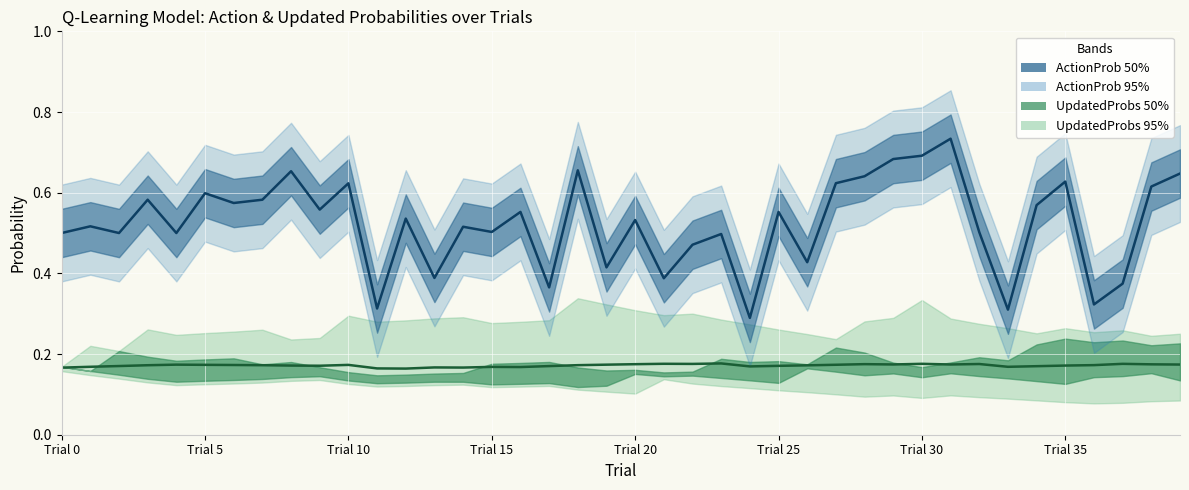

Reading left to right, transcribe all the data shown in this chart.

UpdatedProbs mean: 0.2	0.2	0.2	0.2	0.2	0.2	0.2	0.2	0.2	0.2	0.2	0.2	0.2	0.2	0.2	0.2	0.2	0.2	0.2	0.2	0.2	0.2	0.2	0.2	0.2	0.2	0.2	0.2	0.2	0.2	0.2	0.2	0.2	0.2	0.2	0.2	0.2	0.2	0.2	0.2
ActionProb: 0.5	0.5	0.5	0.6	0.5	0.6	0.6	0.6	0.7	0.6	0.6	0.3	0.5	0.4	0.5	0.5	0.6	0.4	0.7	0.4	0.5	0.4	0.5	0.5	0.3	0.6	0.4	0.6	0.6	0.7	0.7	0.7	0.5	0.3	0.6	0.6	0.3	0.4	0.6	0.6